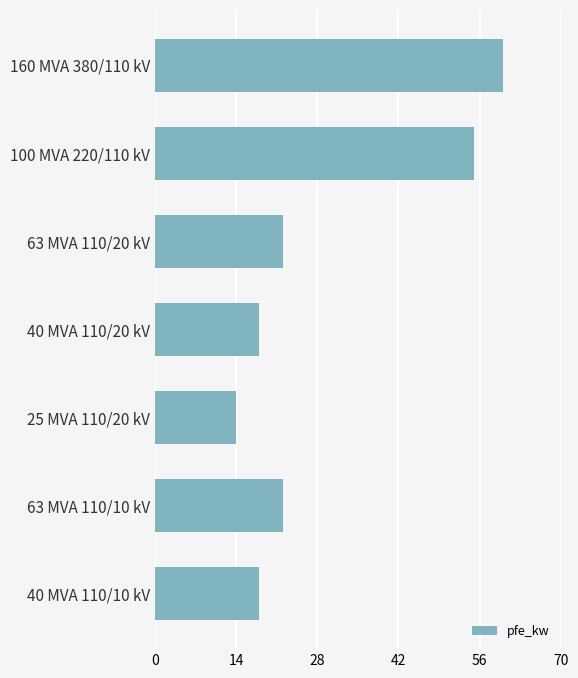

What is the difference between the values at 40 MVA 110/20 kV and 25 MVA 110/20 kV?

4